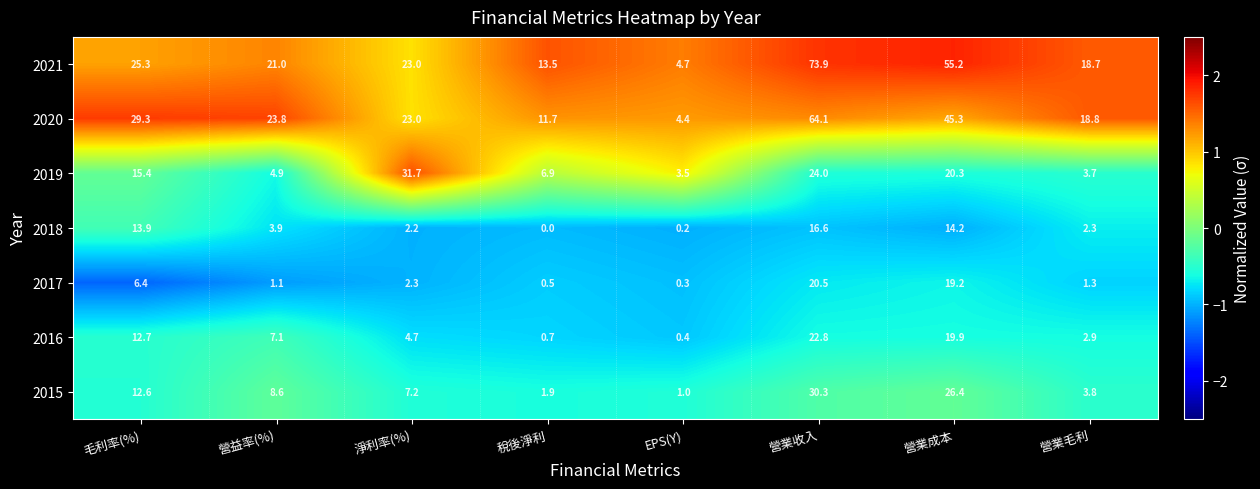

At how many categories does at least one series exceed 1?

8